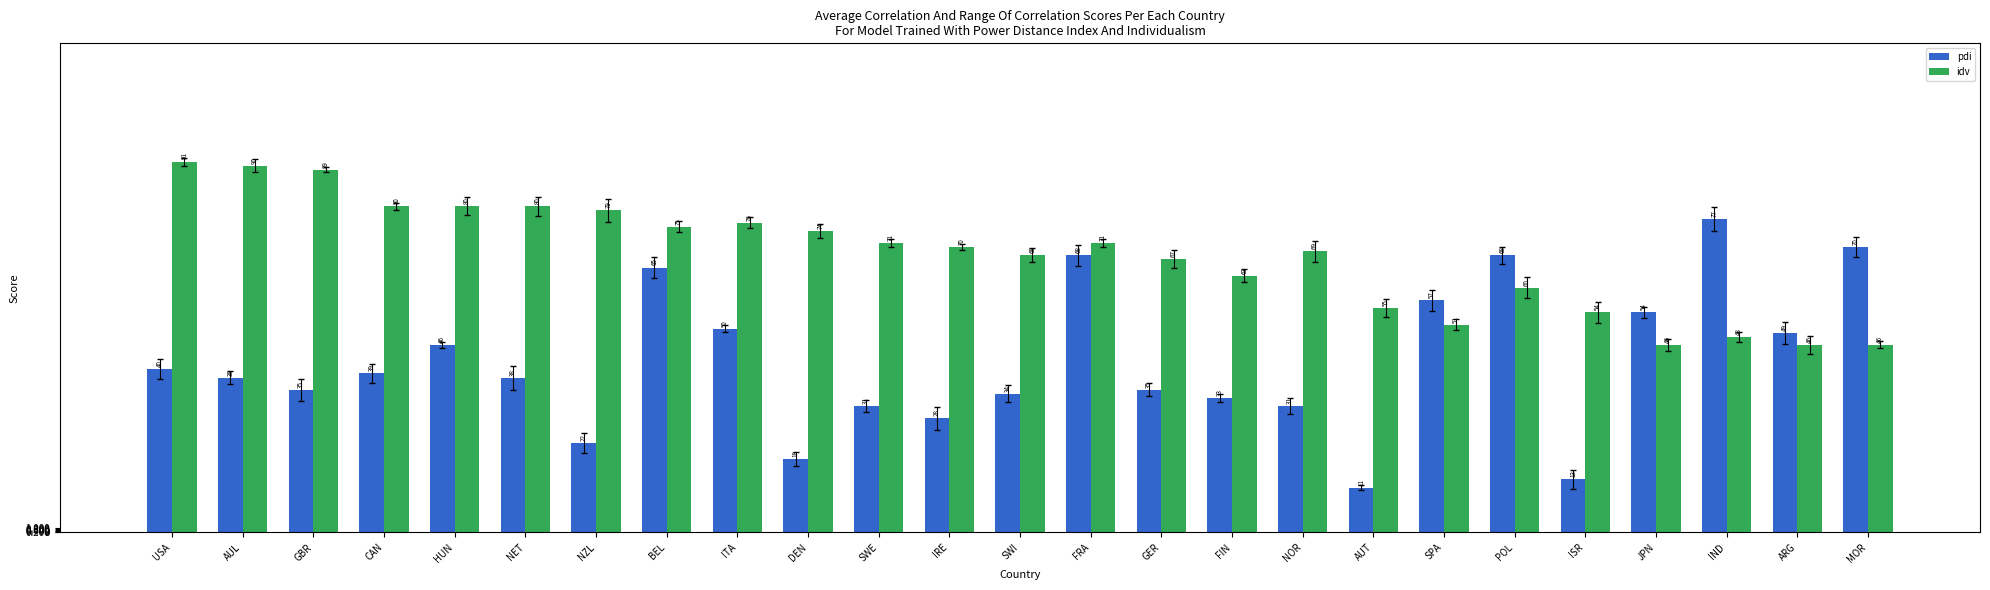

How many groups of bars are there?

25